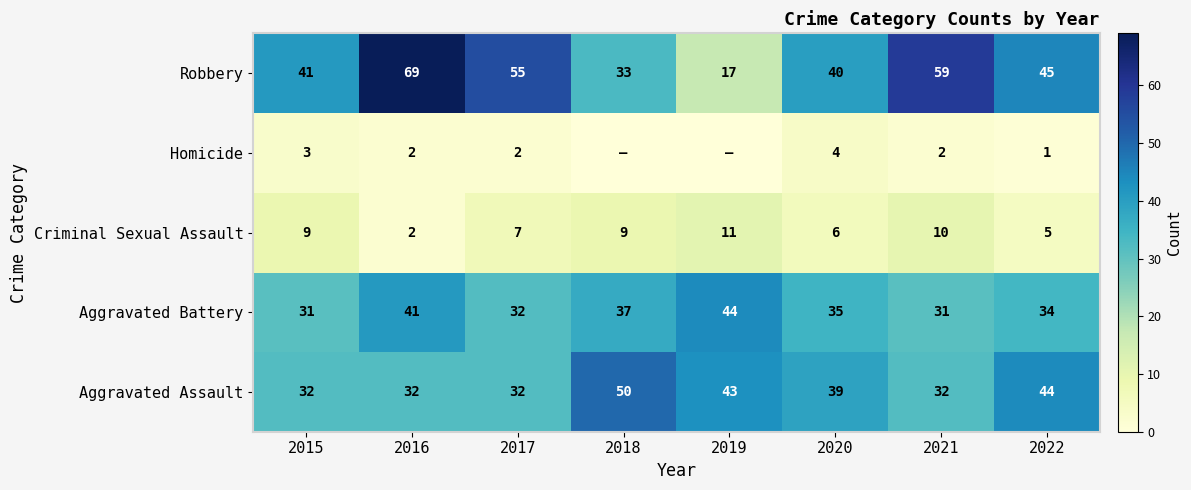

What is the minimum value for Aggravated Assault?

32